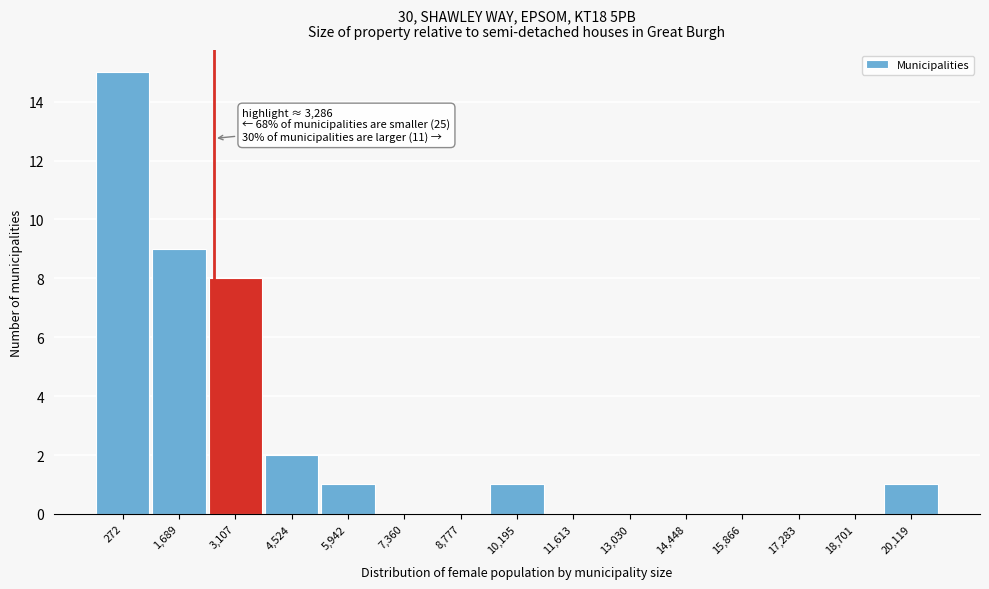

Reading left to right, transcribe all the data shown in this chart.

272=15	1,689=9	3,107=8	4,524=2	5,942=1	7,360=0	8,777=0	10,195=1	11,613=0	13,030=0	14,448=0	15,866=0	17,283=0	18,701=0	20,119=1